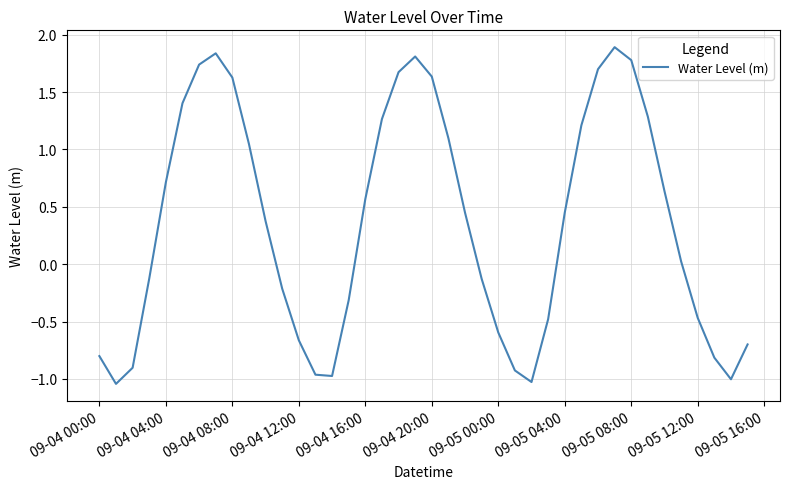

What is the greatest value displayed?

1.9